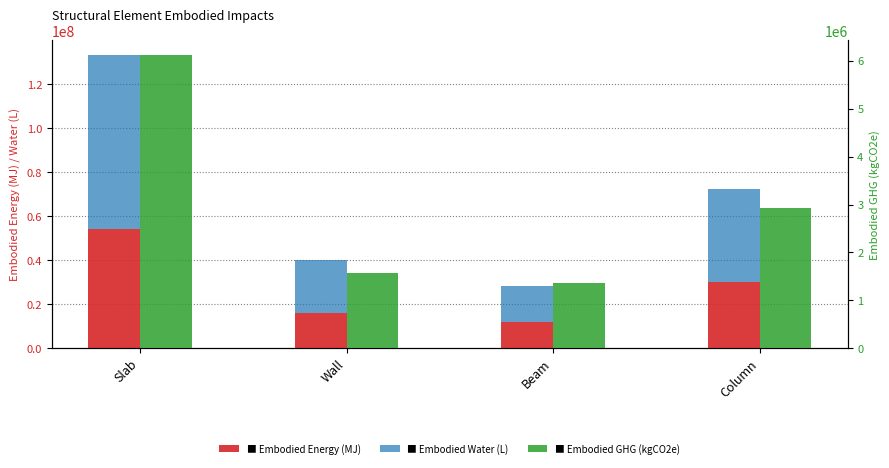

Reading left to right, what are all the values shown in this chart?

Embodied_Energy_(MJ): 54277785.2	16194273.4	12022210.2	29960581.1
Embodied_Water_(L): 78951173.4	23856554.4	16267172.0	42203242.0
Embodied_GHG_(kgCO2e): 6126532.5	1561825.2	1371301.1	2937355.5